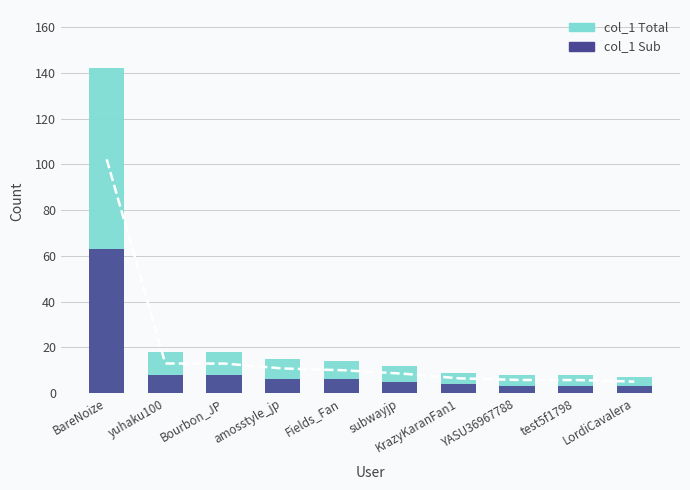

Read the col_1 value at BareNoize, to the nearest 10.

140